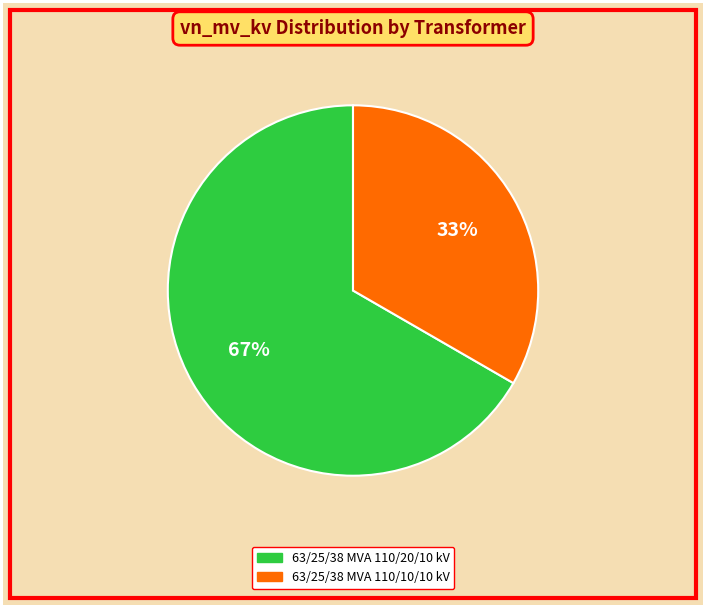

Approximately how many times larger is the value at 63/25/38 MVA 110/20/10 kV compared to 63/25/38 MVA 110/10/10 kV?

2.0